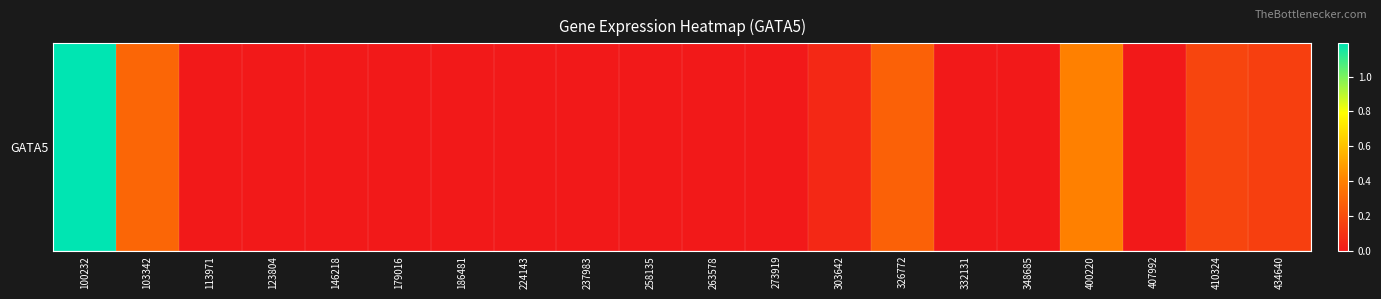

At which label is the value closest to 0?

113971